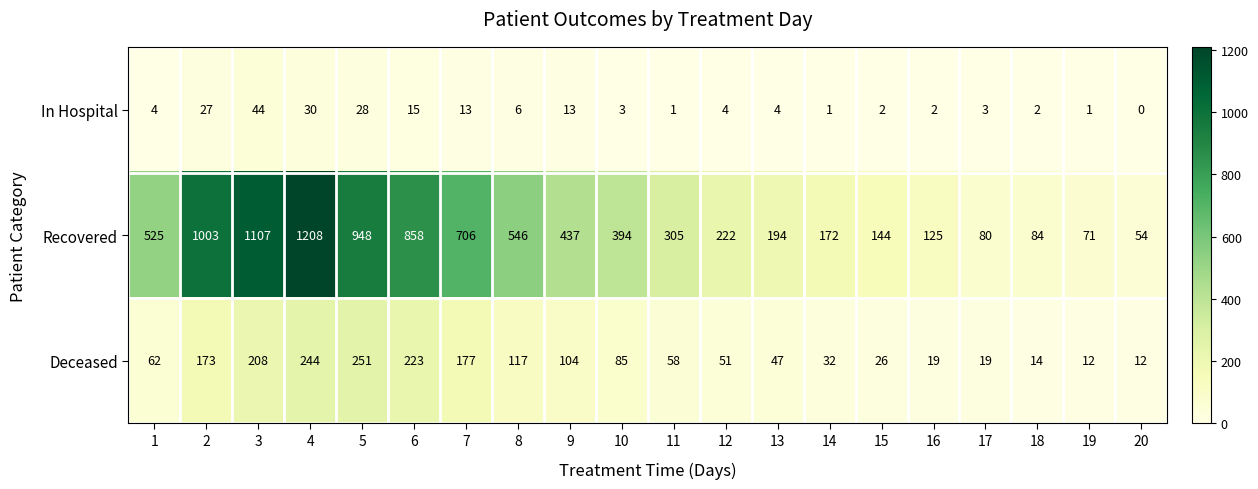

Which series has the largest total across all categories?

Recovered